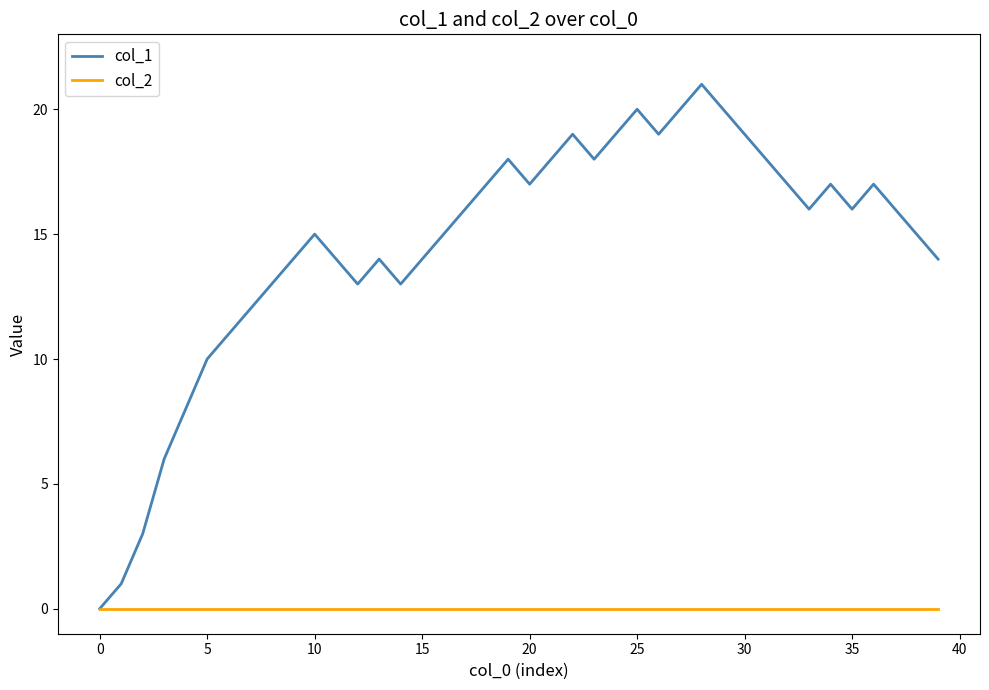

What is the greatest value displayed?

21